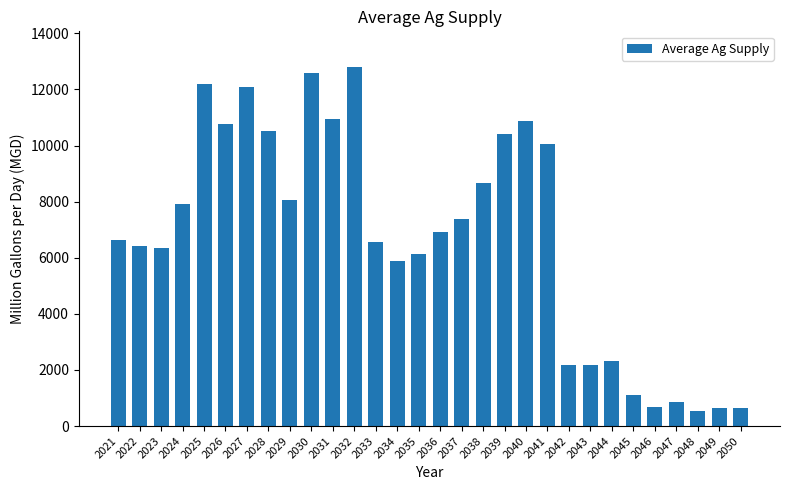

What is the sum of all values?

201236.8